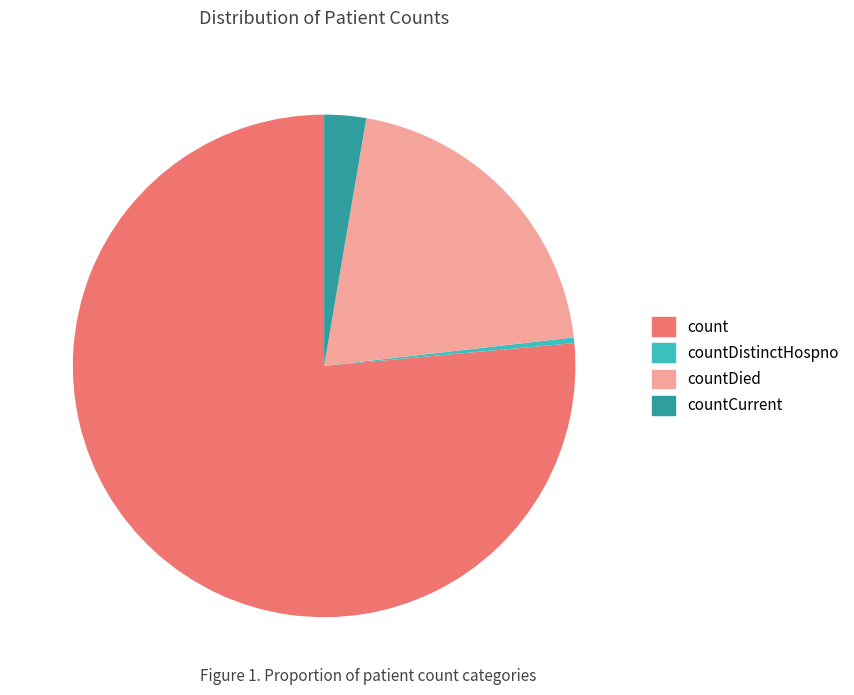

Does countDied represent more than half of the total?

No